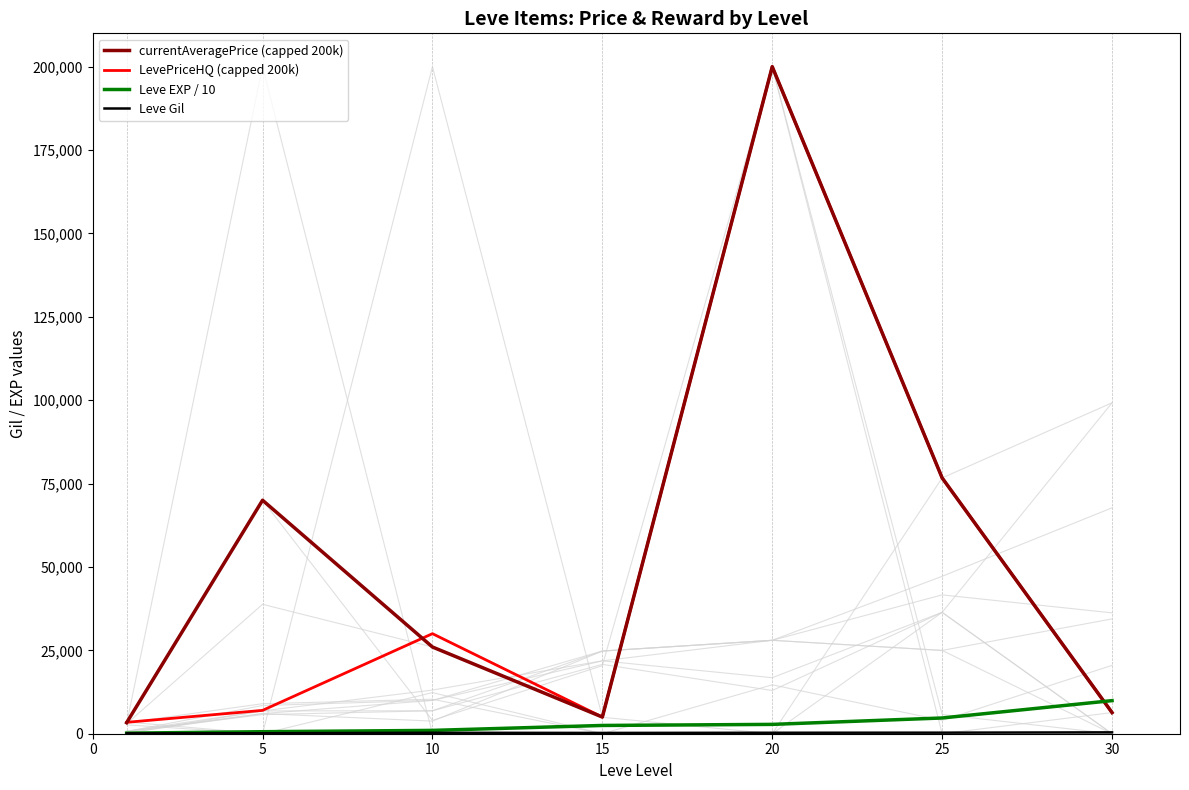

True or false: Leve Gil and Leve EXP / 10 cross at least once.

False